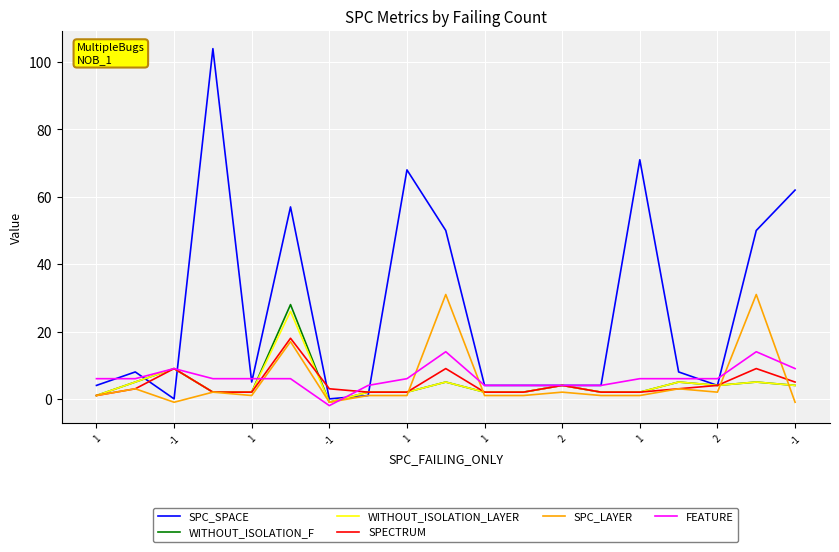

True or false: SPC_LAYER has more than 2 interior local peaks.

True